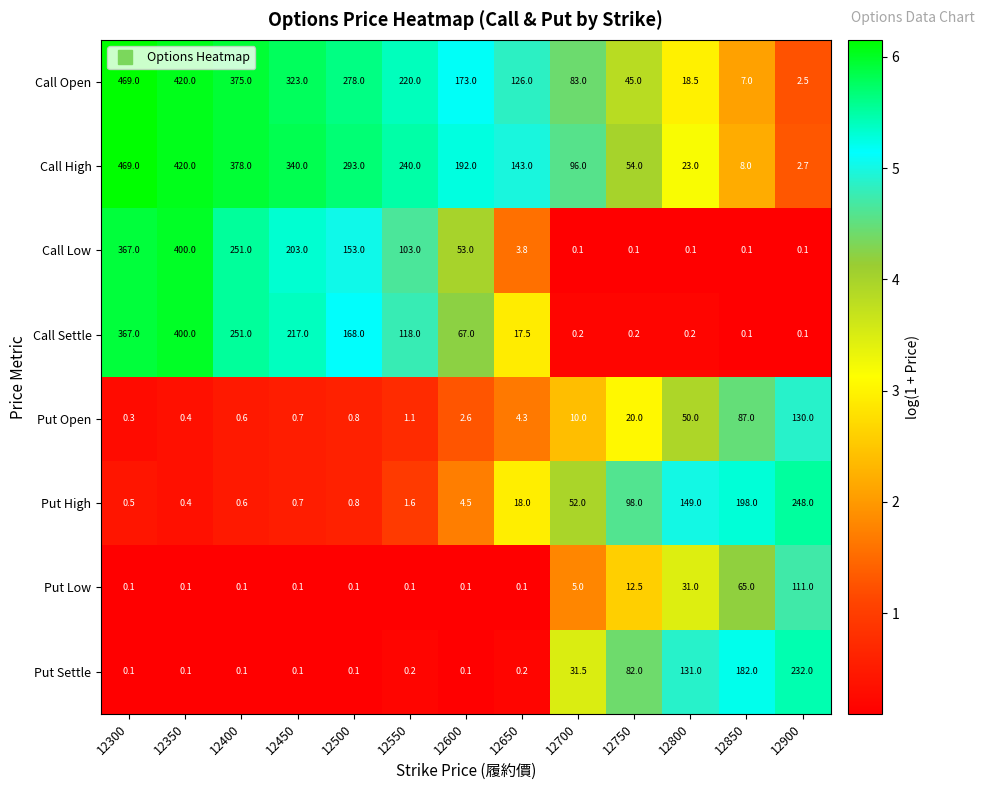

What is the minimum value shown in the chart?

0.1